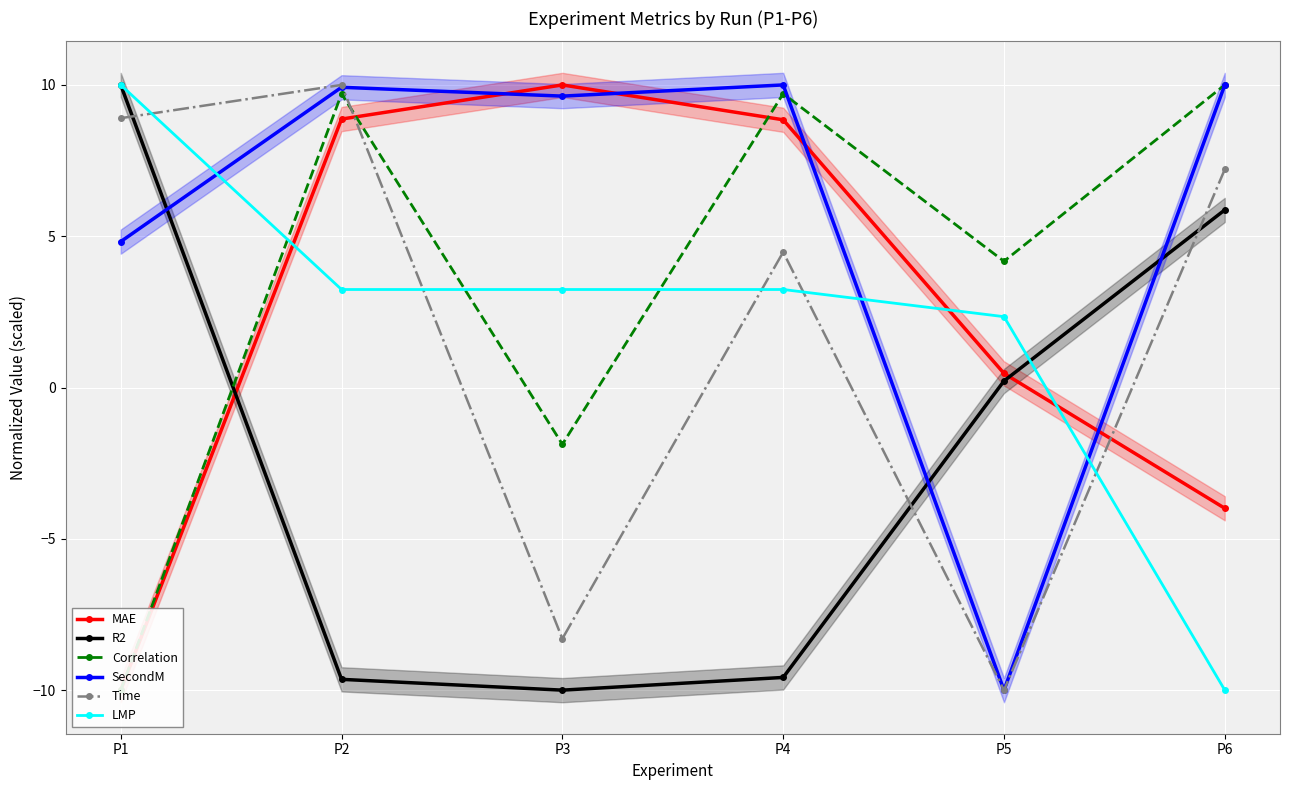

How many interior local peaks does the Time series have?

2